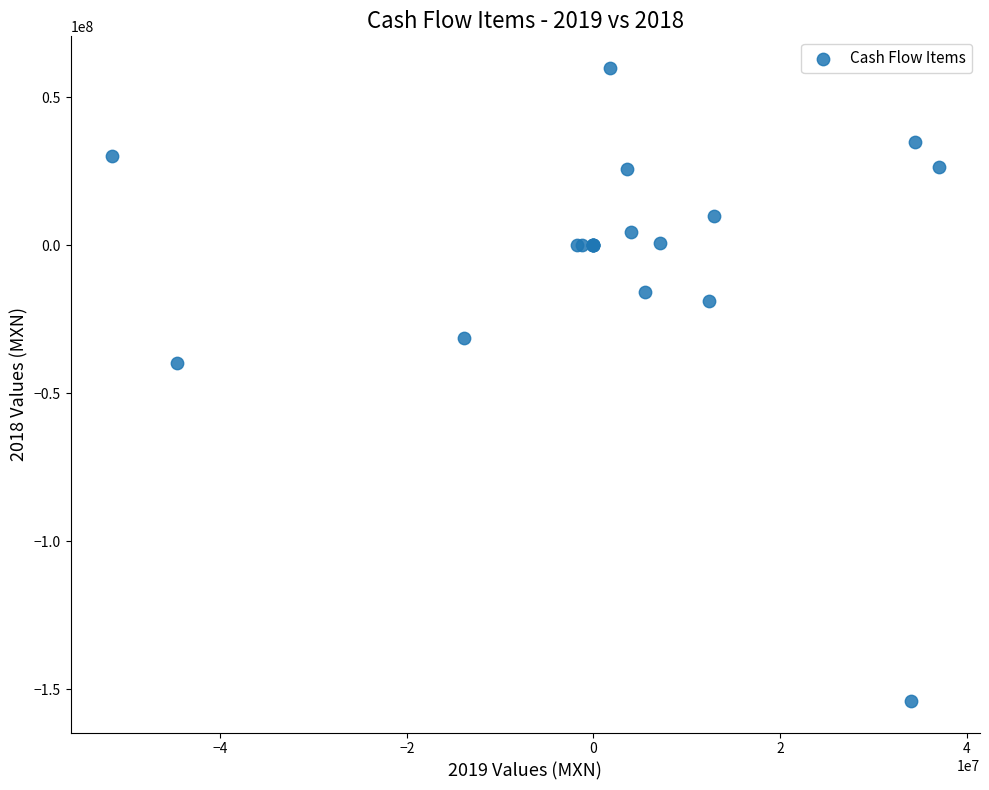

What Y value in the scatter plot is closest to -46973000?

-39600000